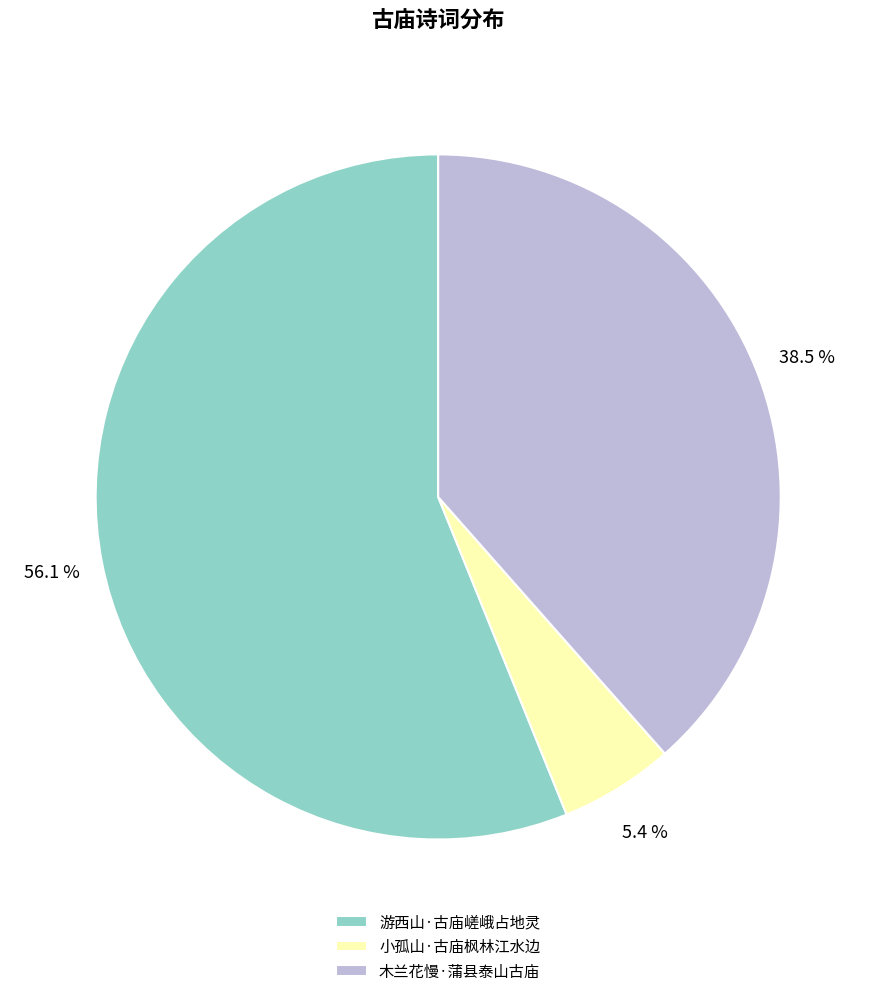

To the nearest percent, what is the average slice percentage?

33%